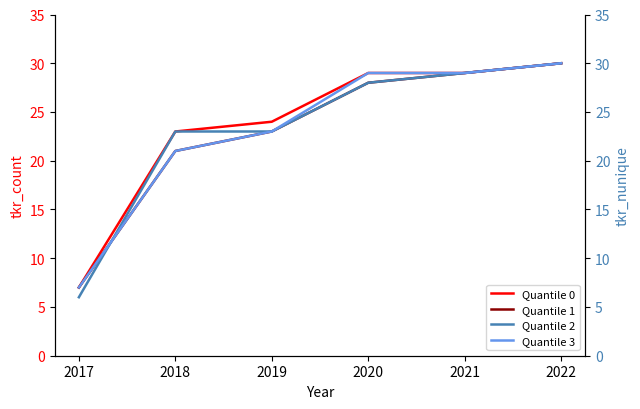

True or false: Quantile 0 has more than 2 points higher than both neighbors.

False